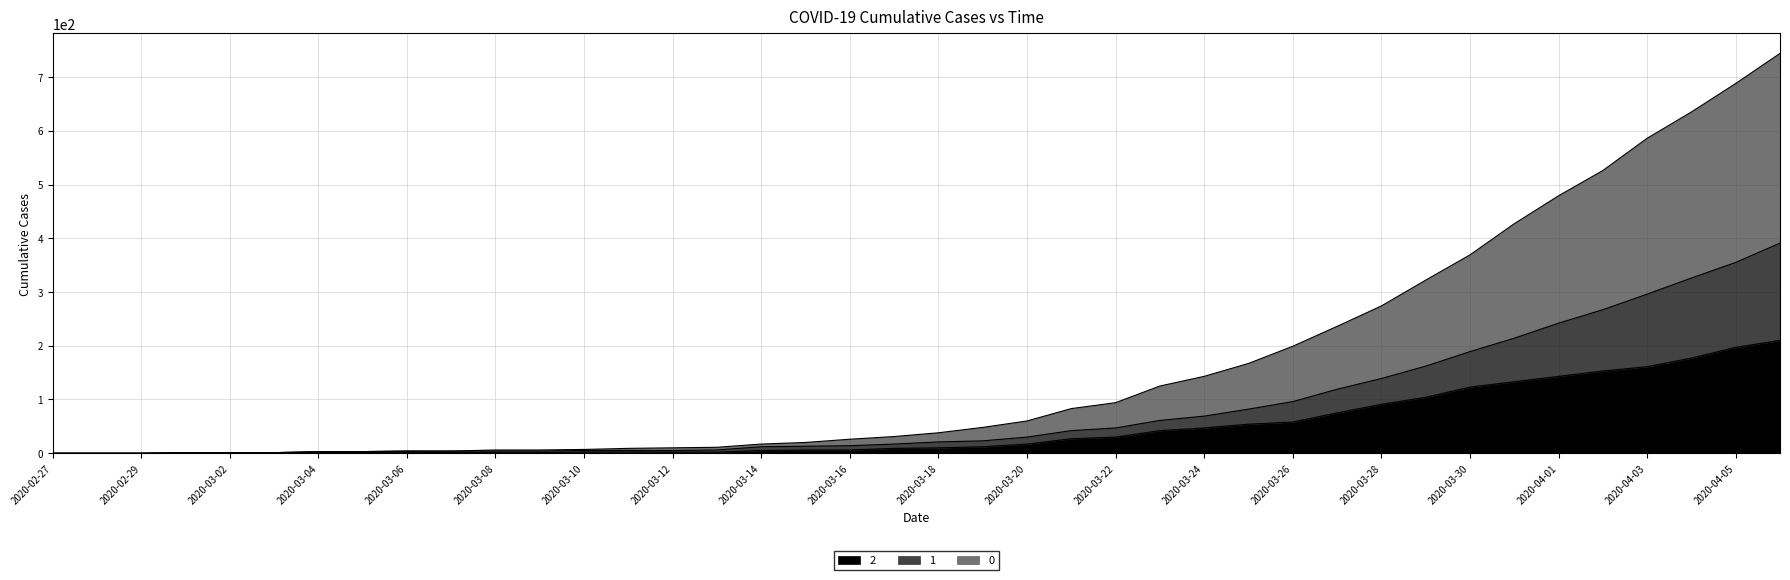

What is the label of the 10th point from the left?

2020-03-07